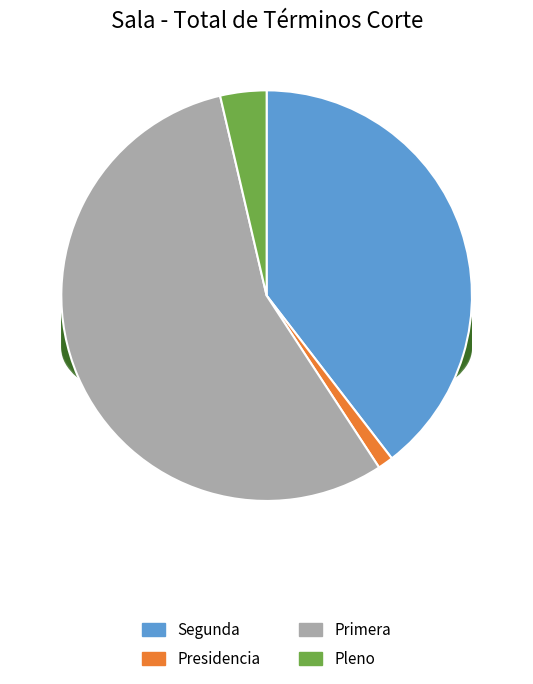

To the nearest percent, what is the average slice percentage?

25%